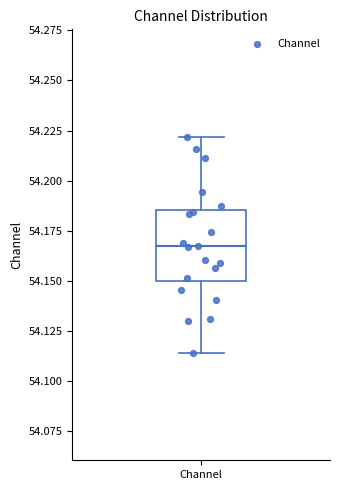

Read this box plot against the y-axis: the position of the median line, the range covered by the box, and the ends of both whiskers. The values are not printed on the chart, so give them approximately, as read against the axis.

median 54.165, box 54.150 to 54.185, whiskers 54.115 to 54.220